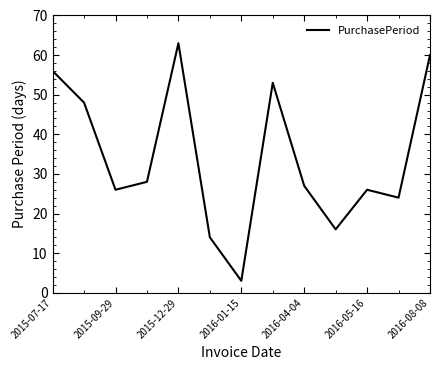

What is the minimum value shown in the chart?

3